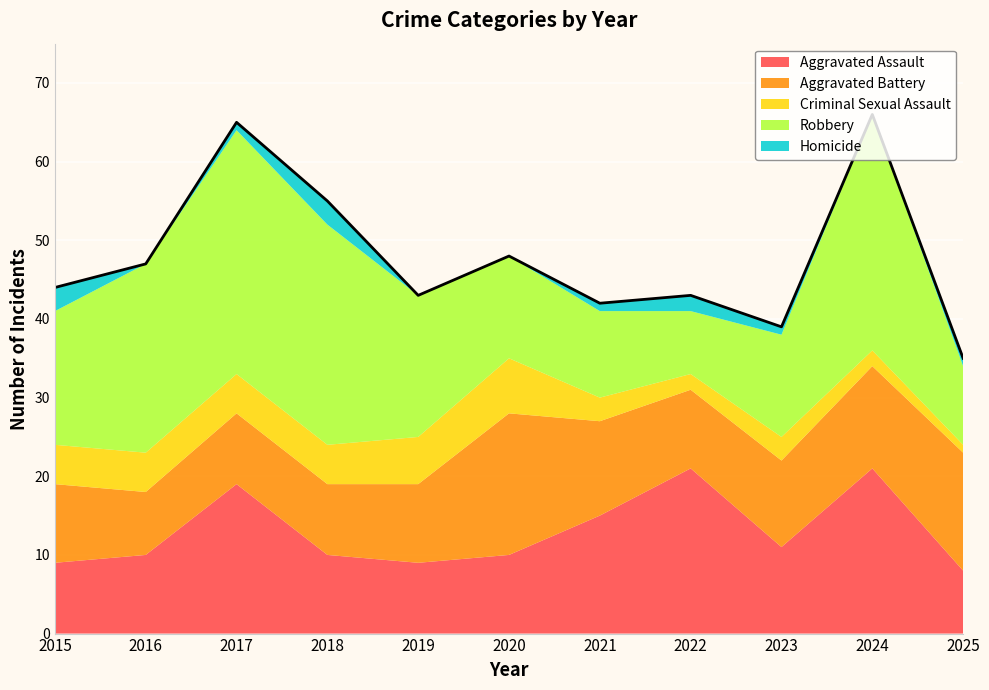

What is the change in value from 2020 to 2025?

-13